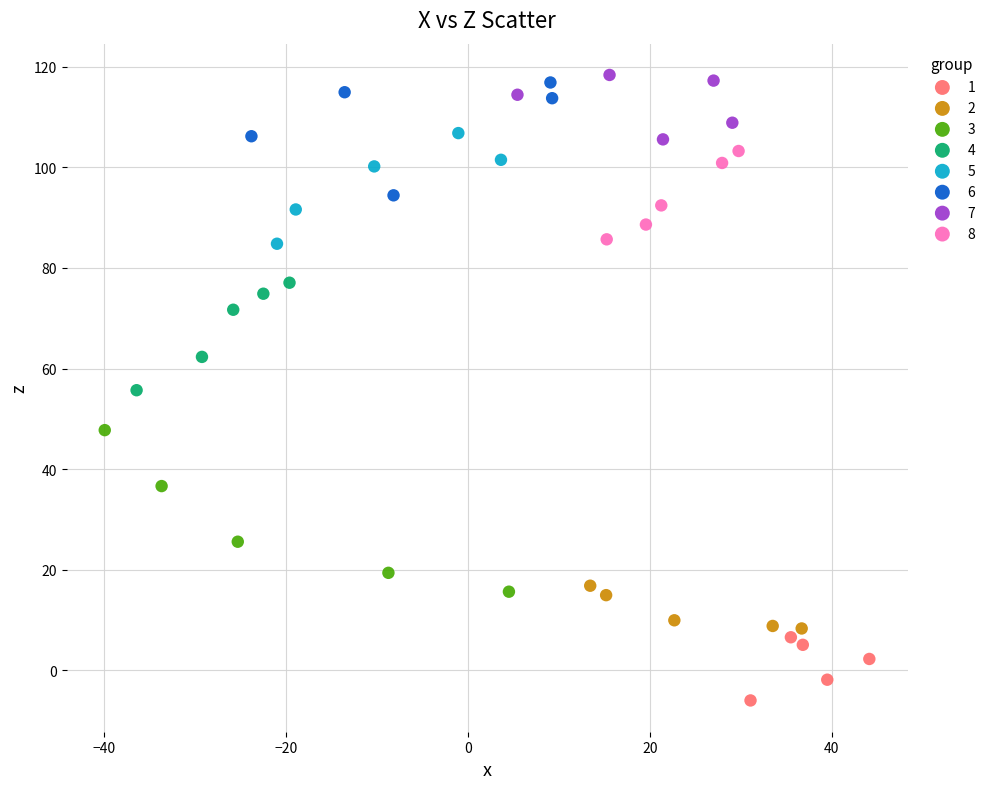

Which series has the largest Y range (max minus min)?

3